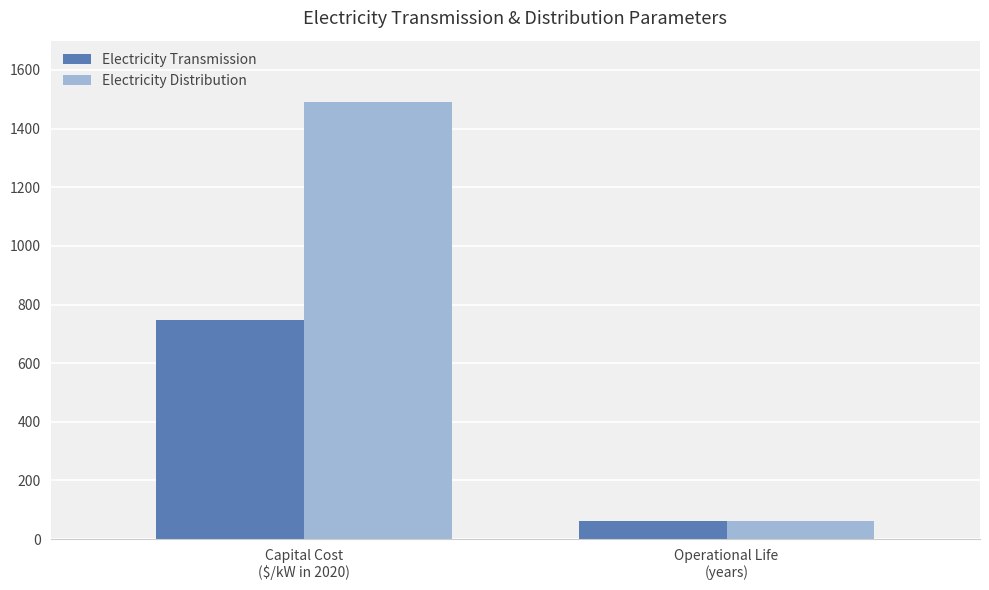

List the series in order of their peak value, highest first.

Electricity Distribution, Electricity Transmission